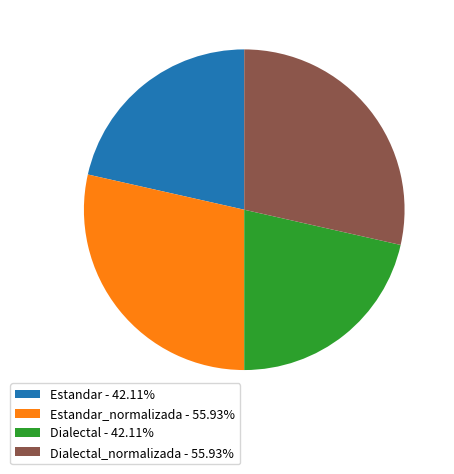

Combined, do Dialectal - 42.11% and Estandar - 42.11% account for over 50%?

No